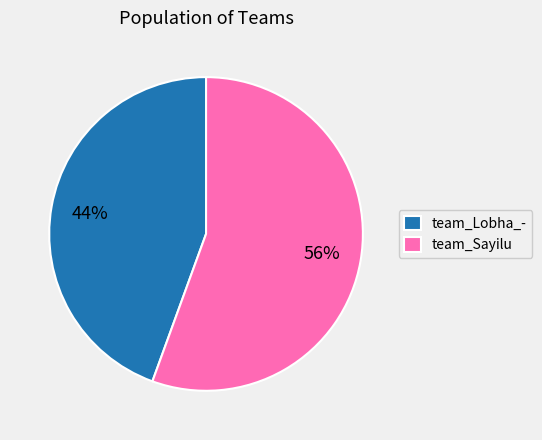

The team_Lobha_- slice represents 44% of the pie. True or false?

True